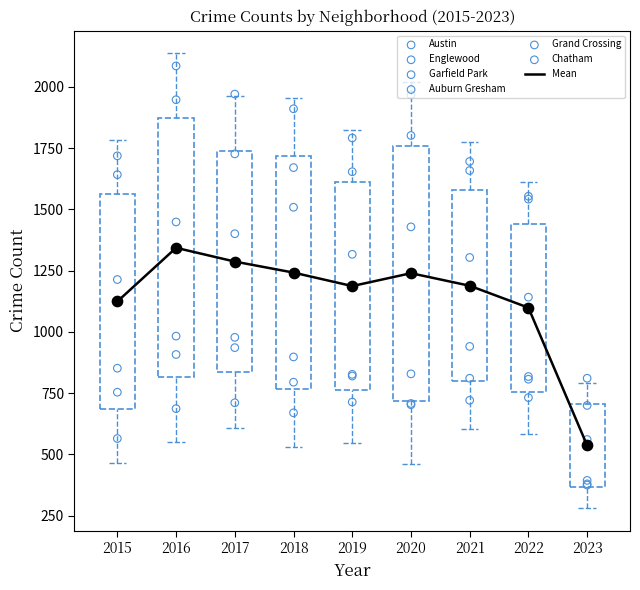

Which series reaches the minimum Y coordinate?

Chatham